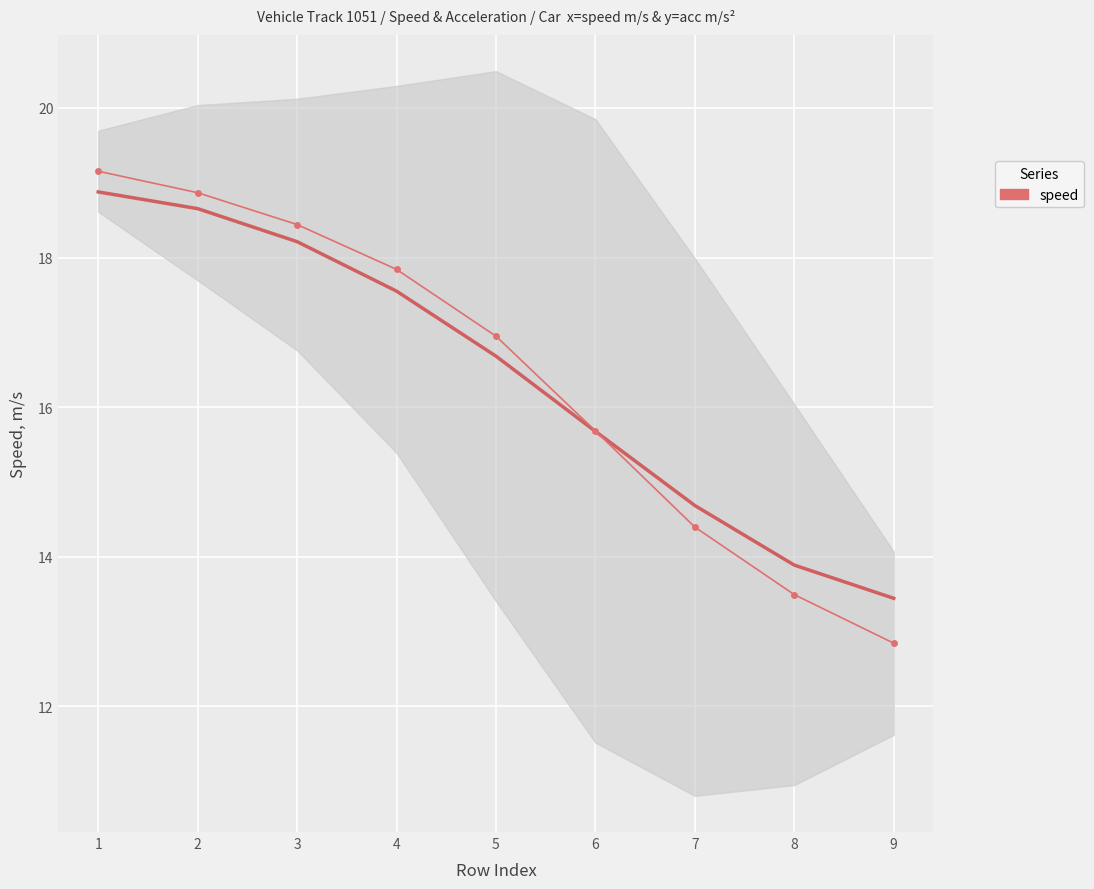

What is the value of the 9th point from the left?

12.8